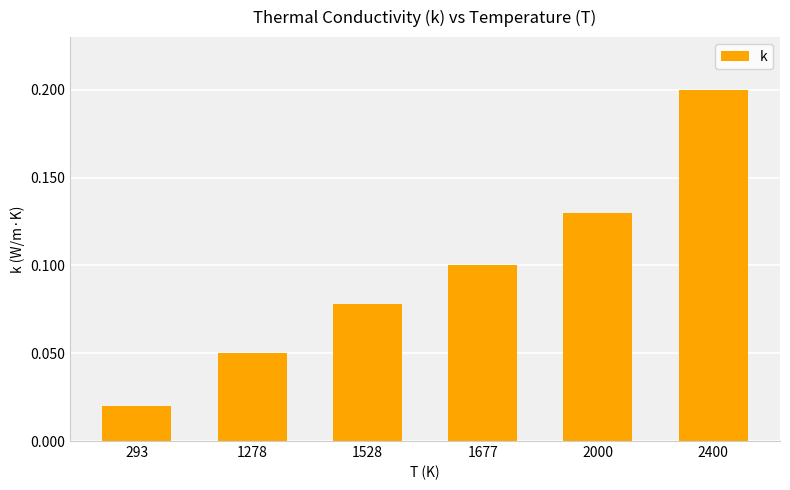

How many values are between 0 and 1?

6